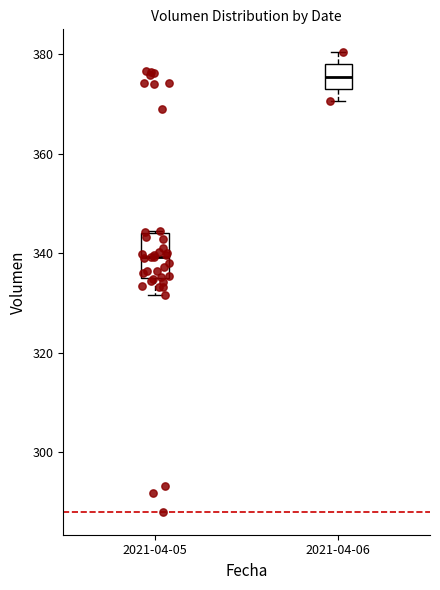

Reading left to right, transcribe this box plot: for each box, give where its median line is, the range the box spans, and where its two whiskers end, as read against the y-axis. The values are not printed on the chart, so give them approximately, as read against the axis.

2021-04-05: median 340, box 334 to 344, whiskers 332 to 344
2021-04-06: median 376, box 374 to 378, whiskers 370 to 380